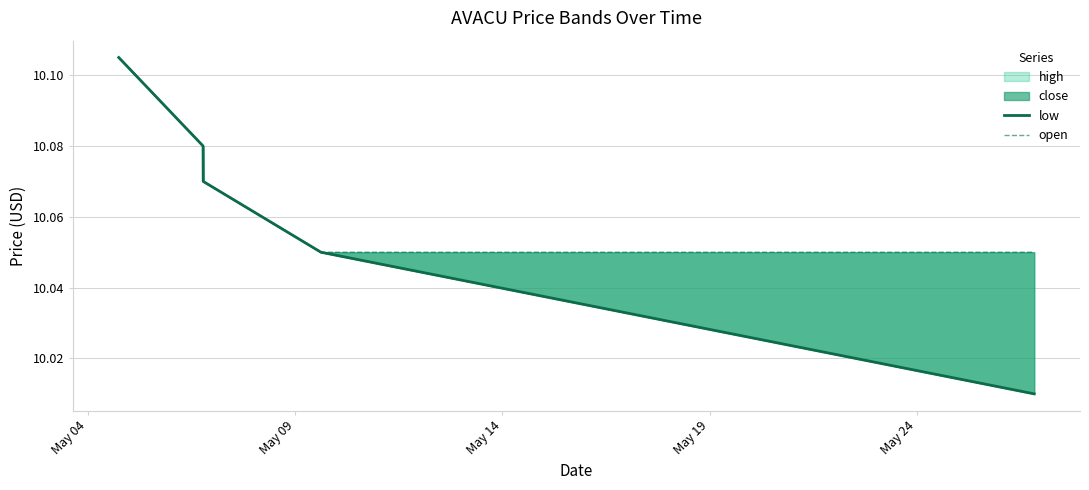

What is the difference between the maximum and minimum values in the low series?

0.1